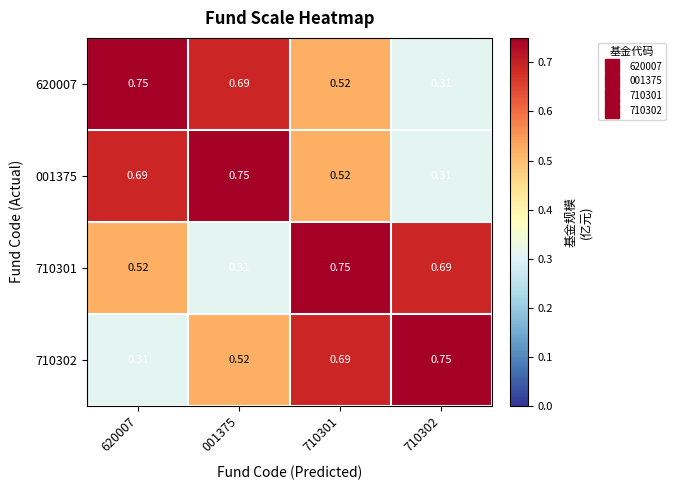

List the series in order of their peak value, highest first.

620007, 001375, 710301, 710302